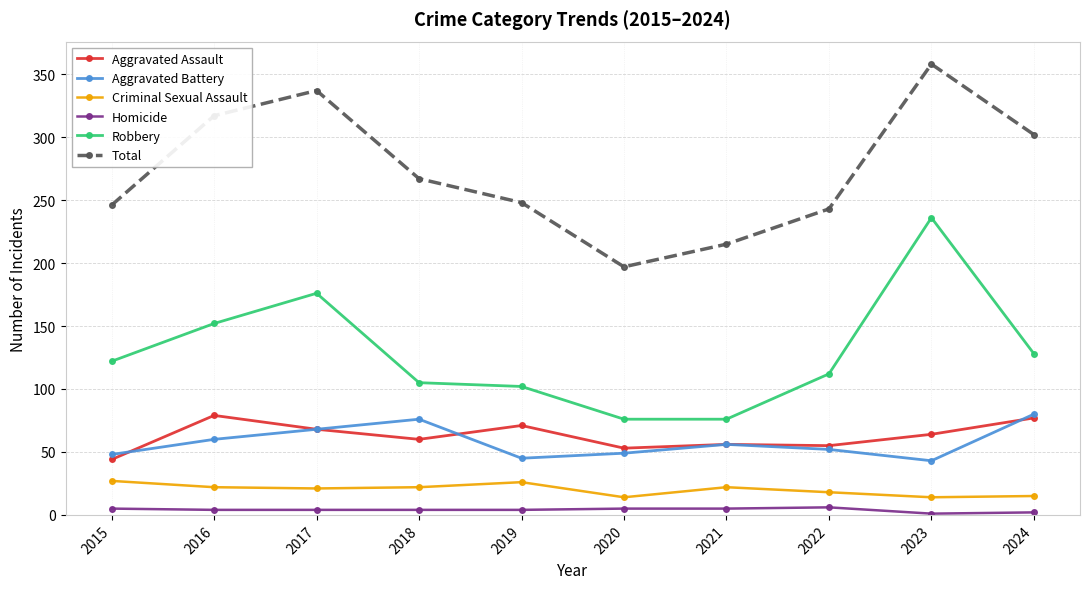

True or false: Robbery has more than 1 points higher than both neighbors.

True